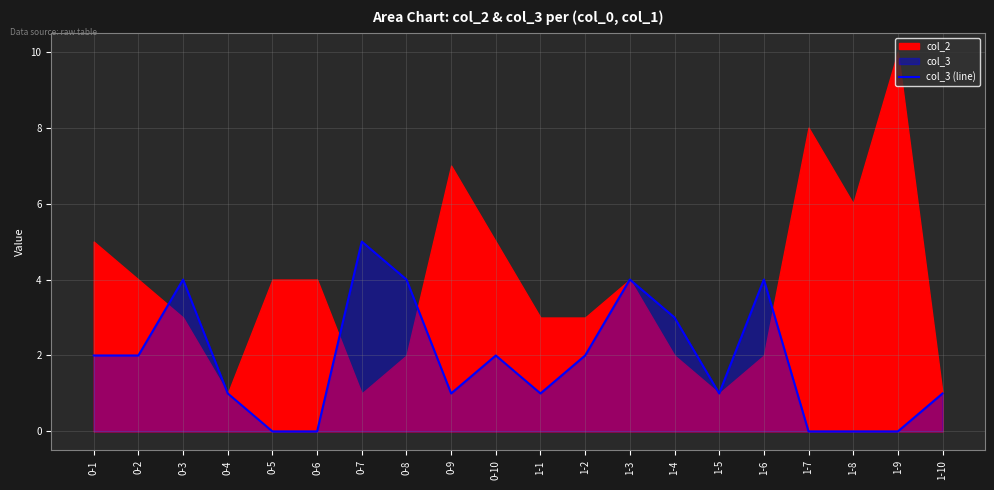

Between 1-6 and 0-1, which is larger?

1-6